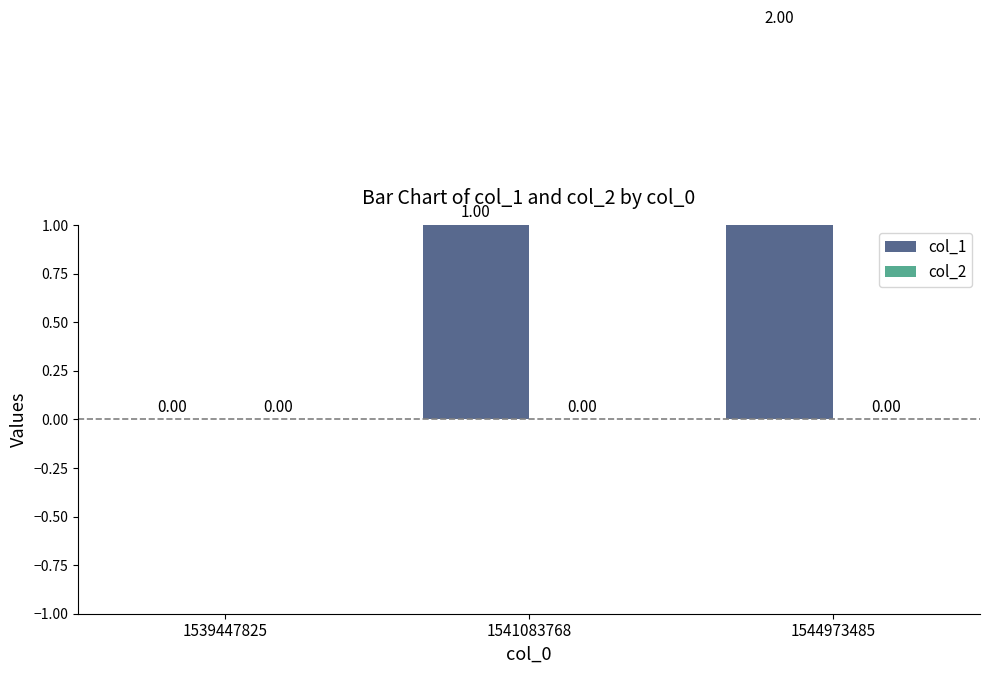

Rank the series by their average value, from lowest to highest.

col_2, col_1